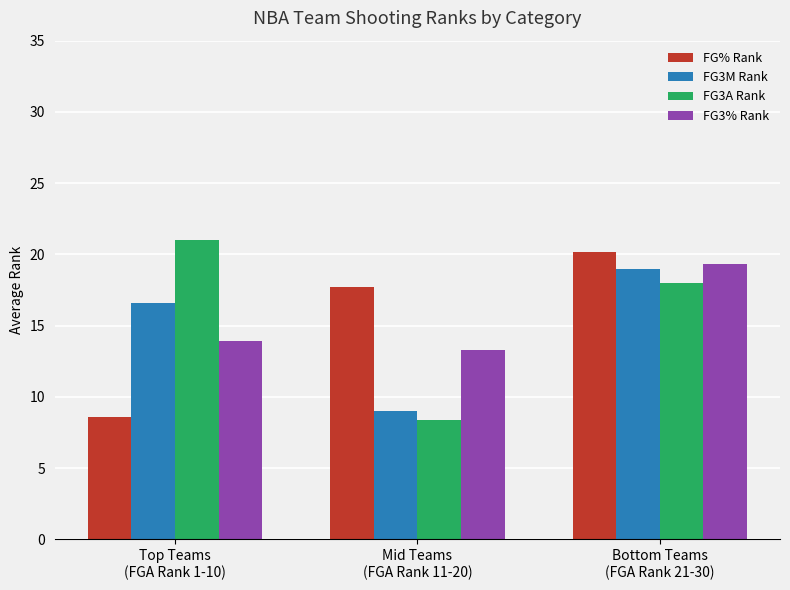

Where does the FG3M Rank series first go above 16?

Top Teams
(FGA Rank 1-10)